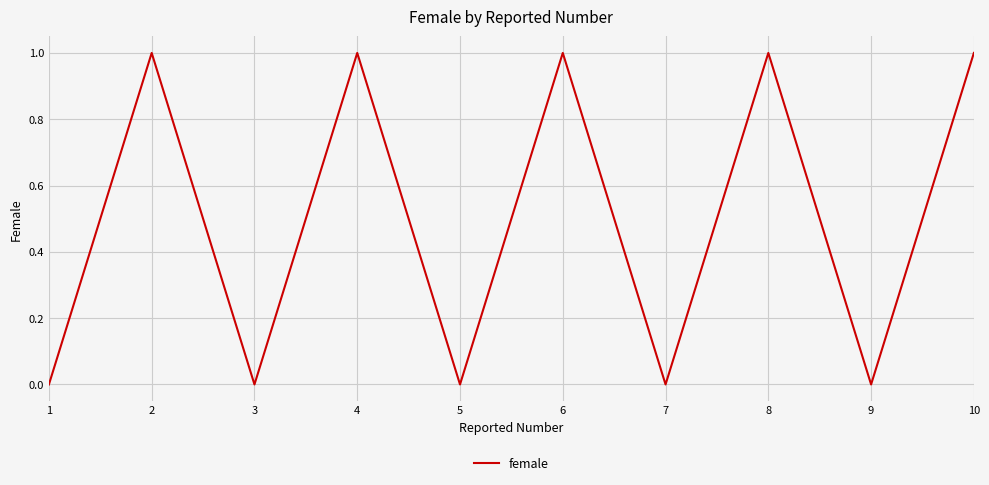

The value at 5 is 0. True or false?

True